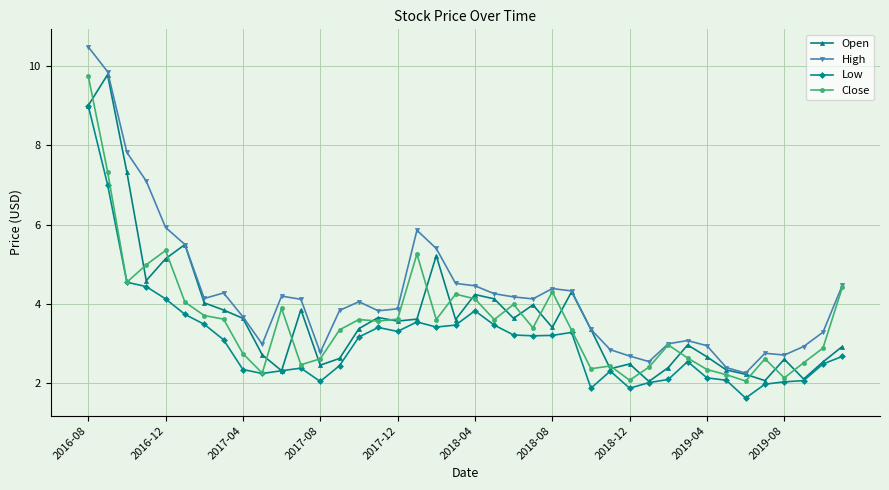

Which series has the widest spread of values?

High